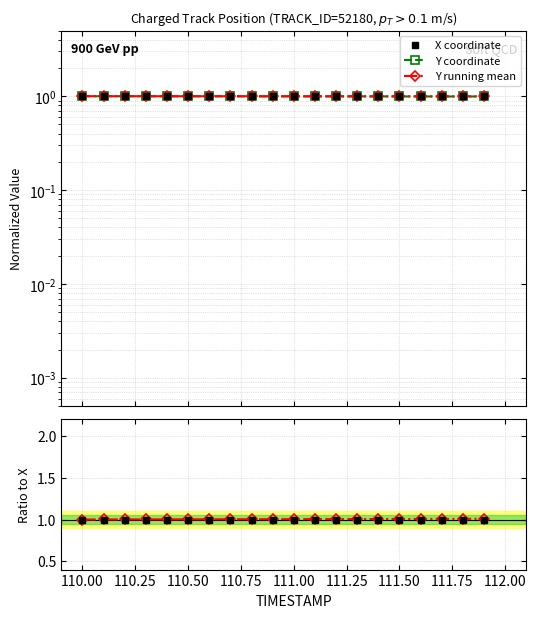

What is the average value of the X / X (ref) series?

1.0